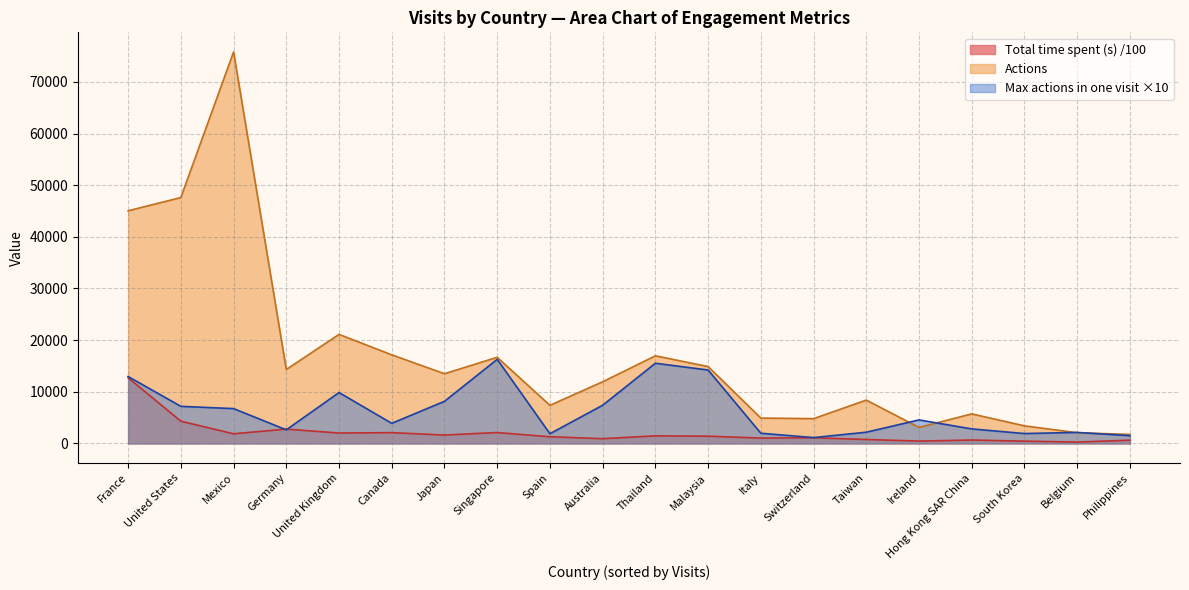

What is the label of the 2nd point from the right?

Belgium